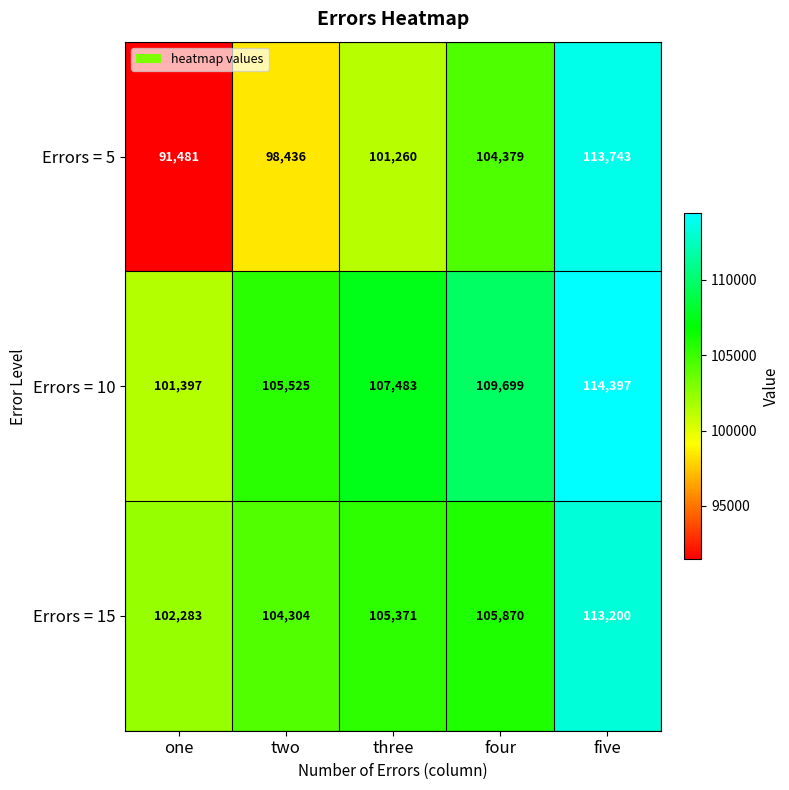

What is the difference between the Errors = 15 values at one and three?

3088